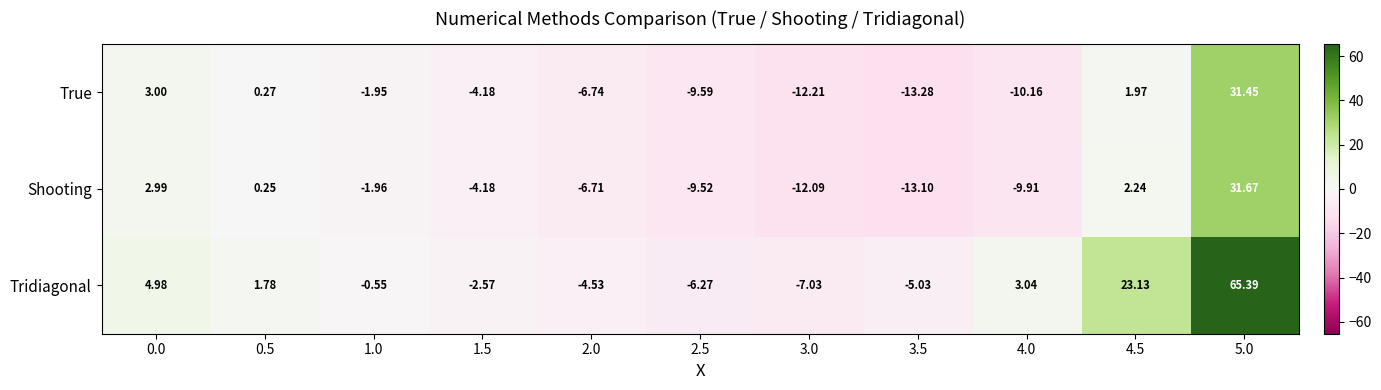

What is the total value across all series at 2.0?

-18.0